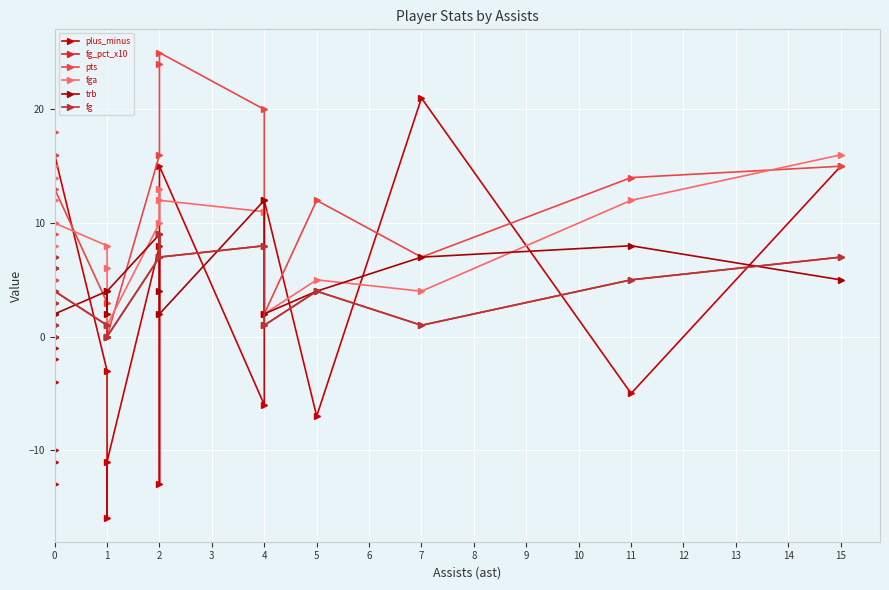

What is the total value across all series at 1?

14